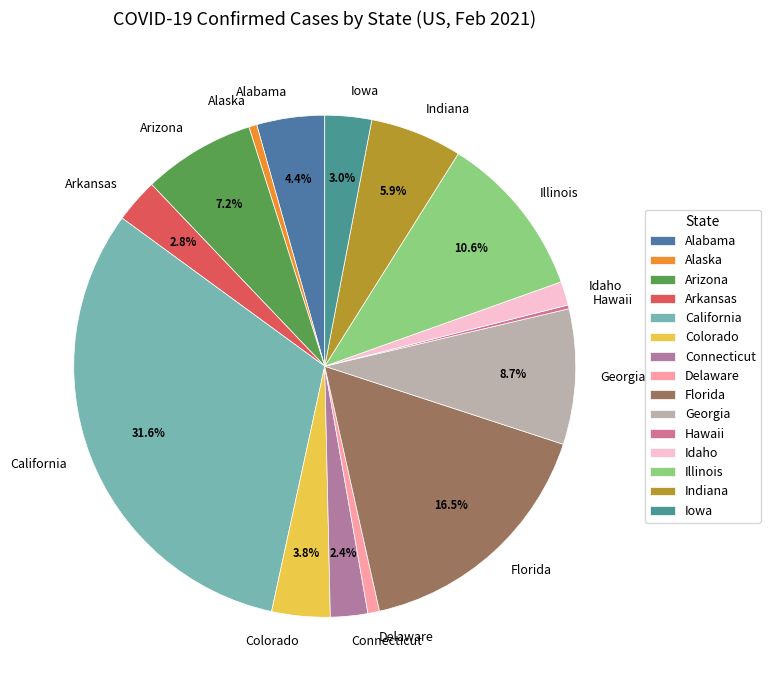

To the nearest percent, what is the average slice percentage?

7%